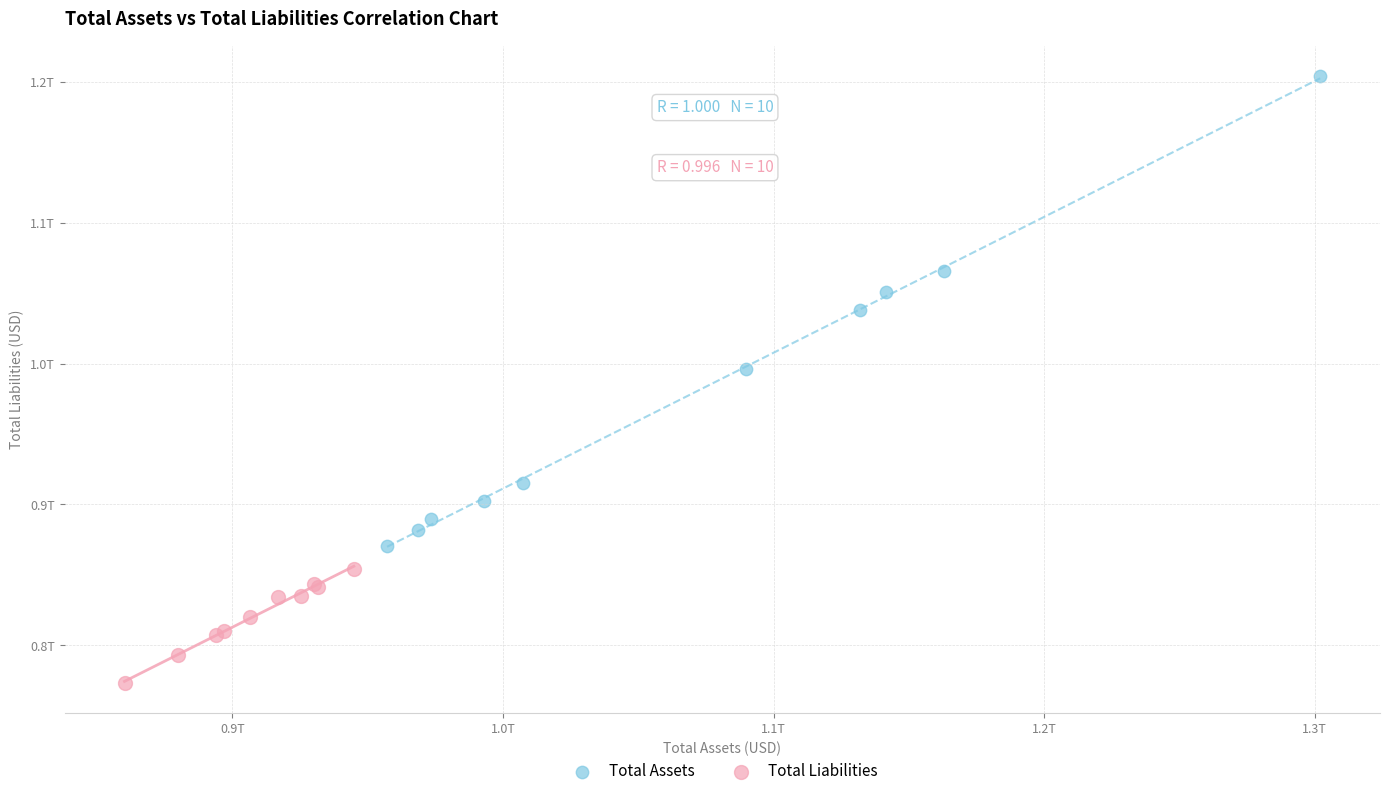

What are all the series names shown in the legend?

Total Assets, Total Liabilities